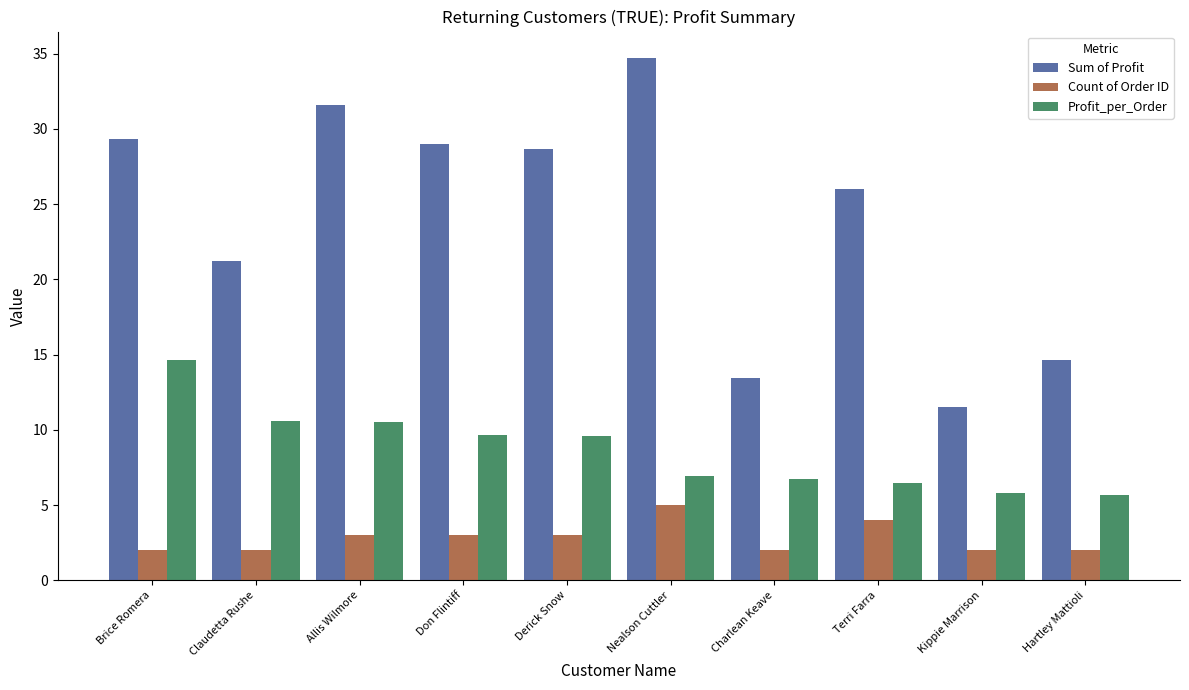

List the series in order of their peak value, highest first.

Sum of Profit, Profit_per_Order, Count of Order ID